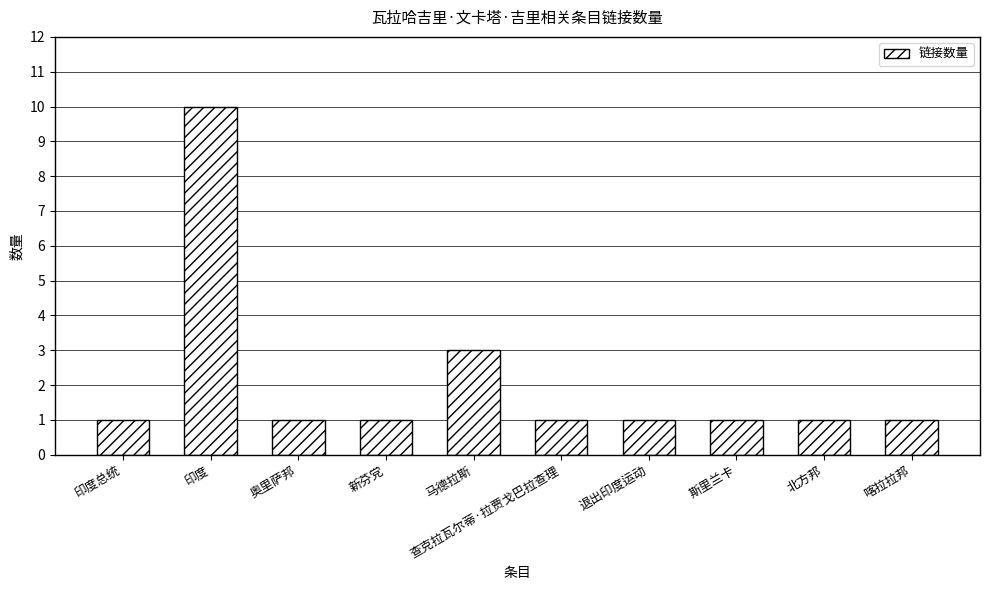

What is the ratio of the value at 新芬党 to the value at 退出印度运动?

1.0